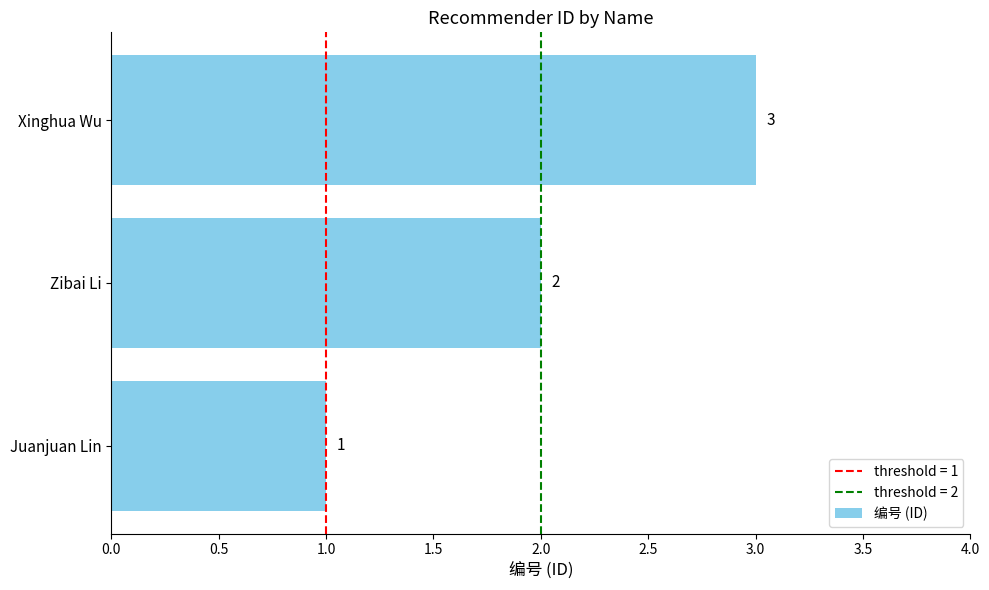

Does the chart contain any negative values?

No